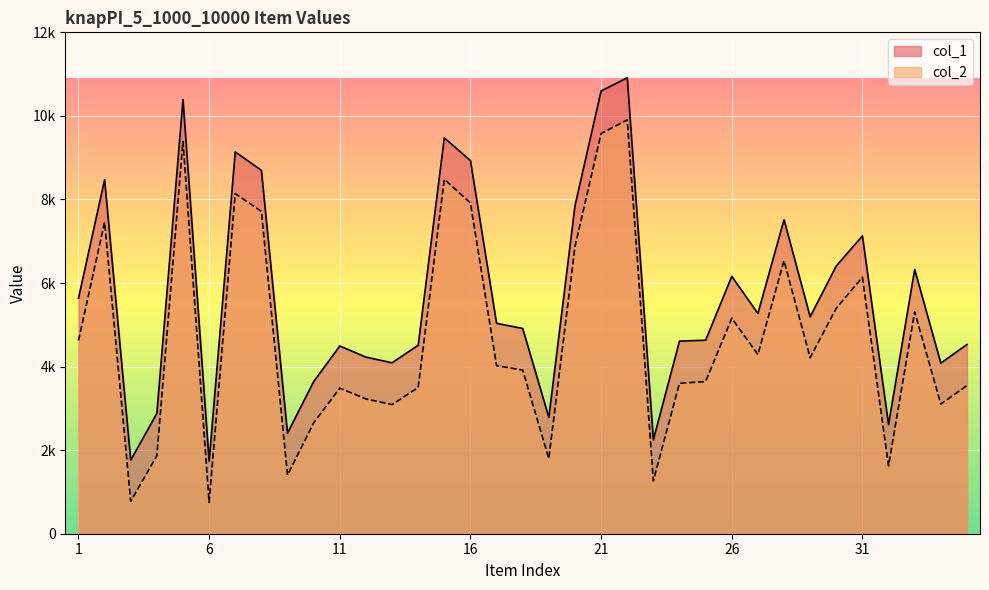

Which category has the highest value across all series?

22